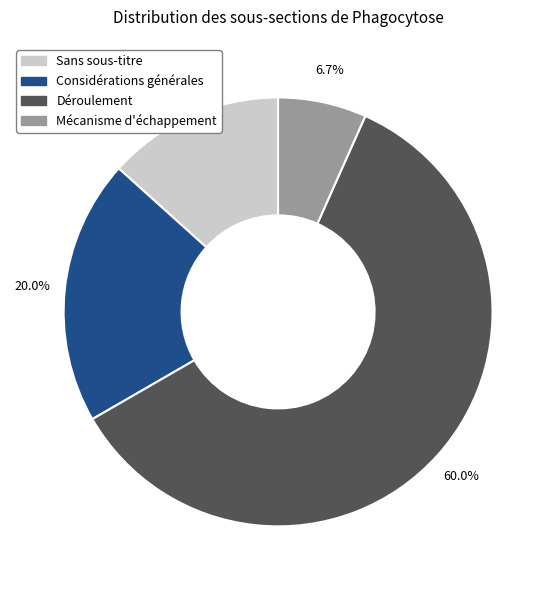

Is there any slice that represents more than half of the pie?

Yes